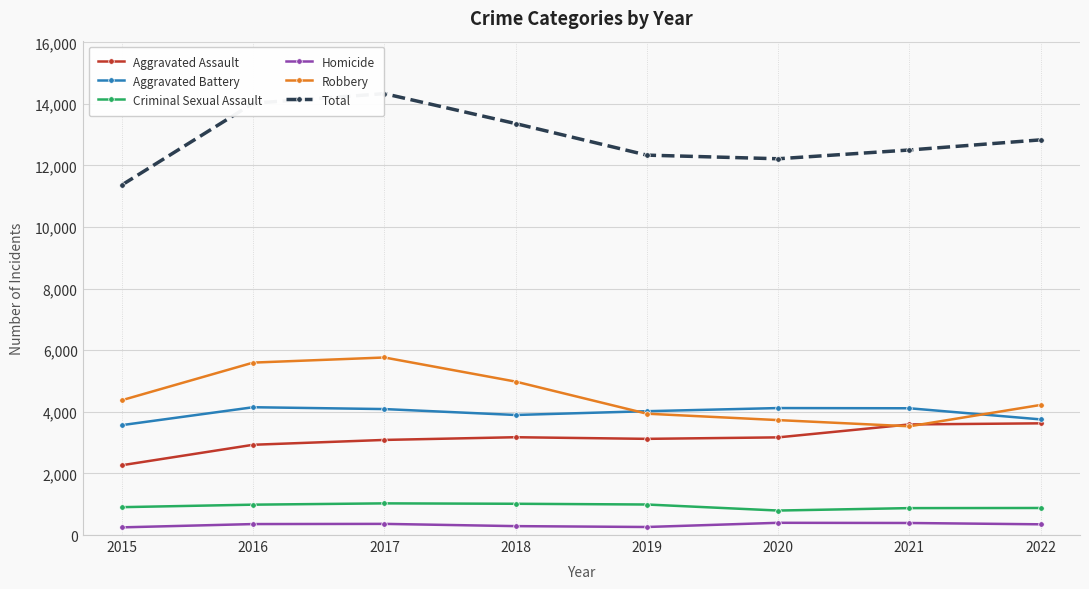

Is it true that Robbery equals 3531 at 2021?

True